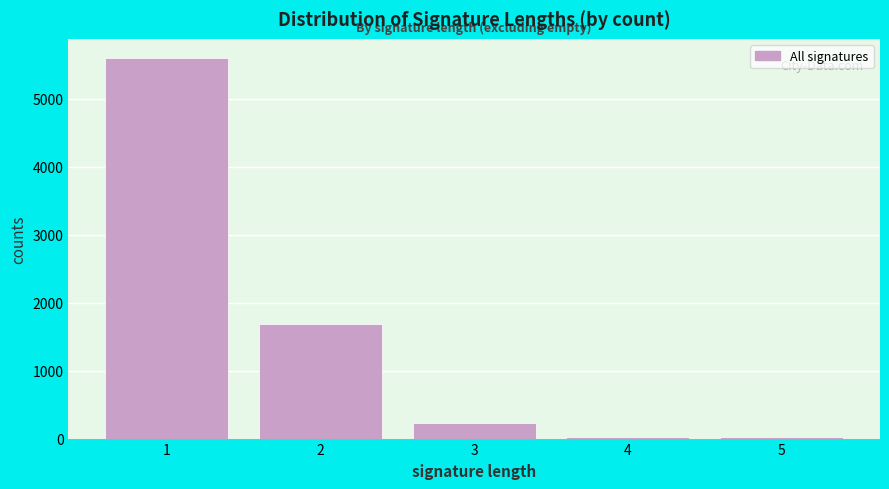

What is the difference between the maximum and minimum values?

5580